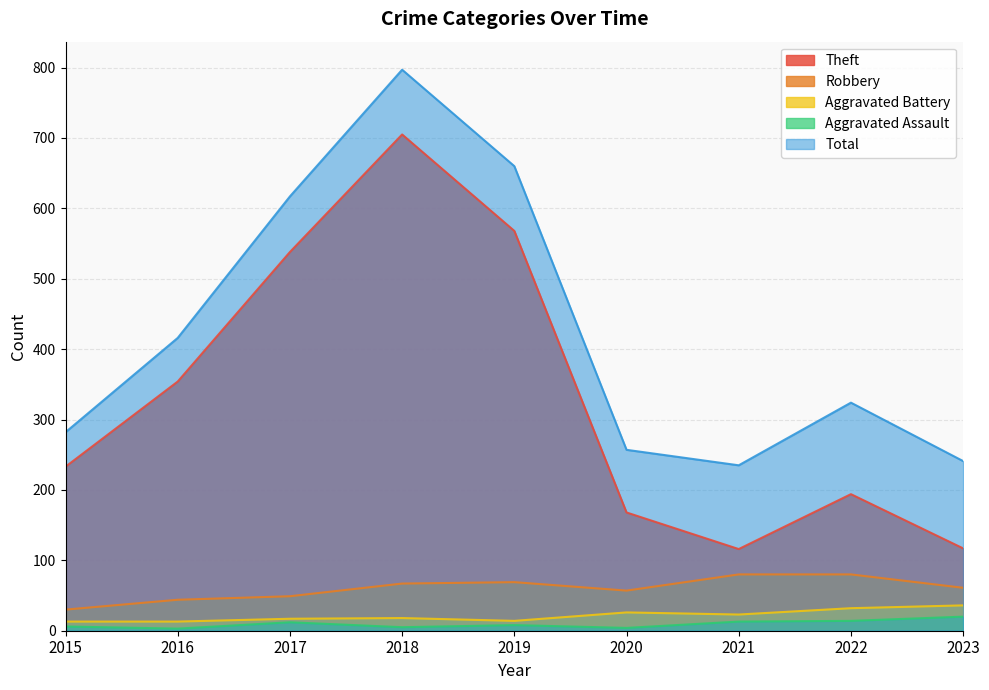

Reading right to left, extract all data points from this chart.

Theft: 117	194	116	168	568	705	538	354	233
Robbery: 61	80	80	57	69	67	49	44	30
Aggravated Battery: 36	32	23	26	14	18	17	13	13
Aggravated Assault: 20	14	13	4	8	5	12	3	6
Total: 241	324	235	257	660	797	617	416	282